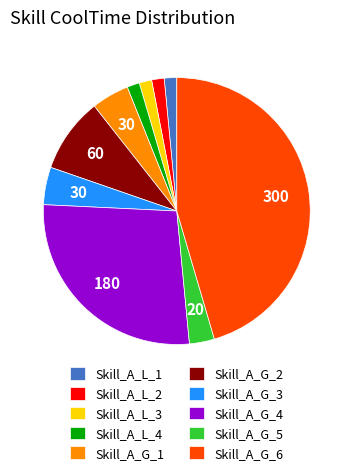

Is there any slice that represents more than half of the pie?

No